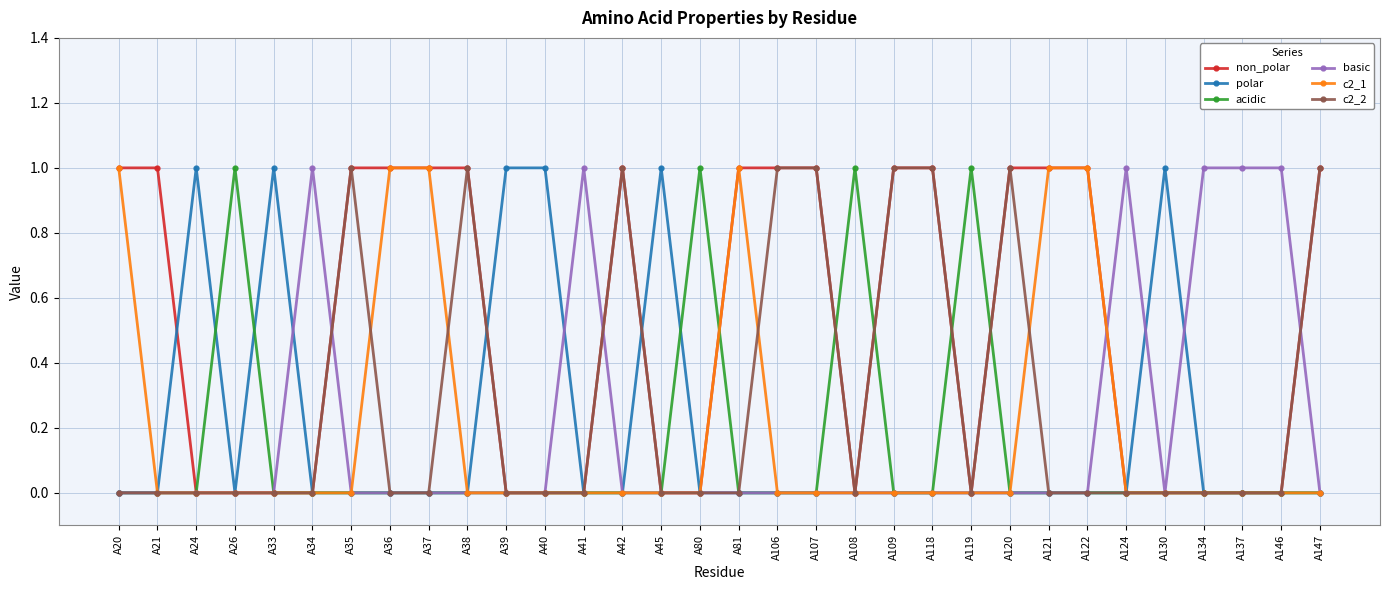

Is the value of basic at A34 greater than the value of polar at A120?

Yes